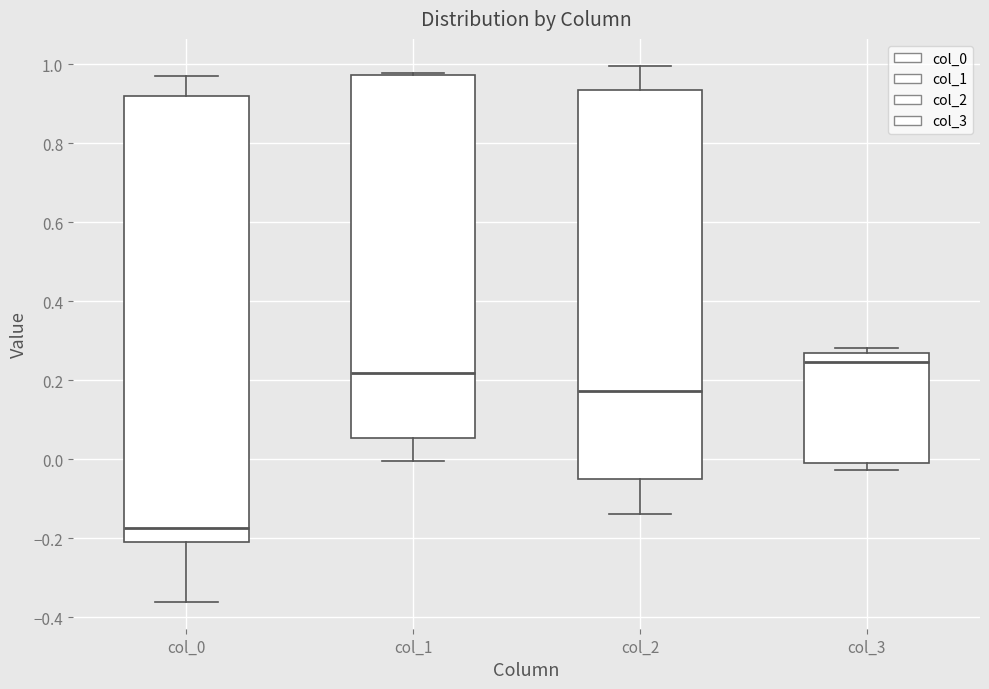

Where does the median line of the box for col_0 sit on the y-axis? The values are not printed on the chart, so give them approximately, as read against the axis.

-0.18